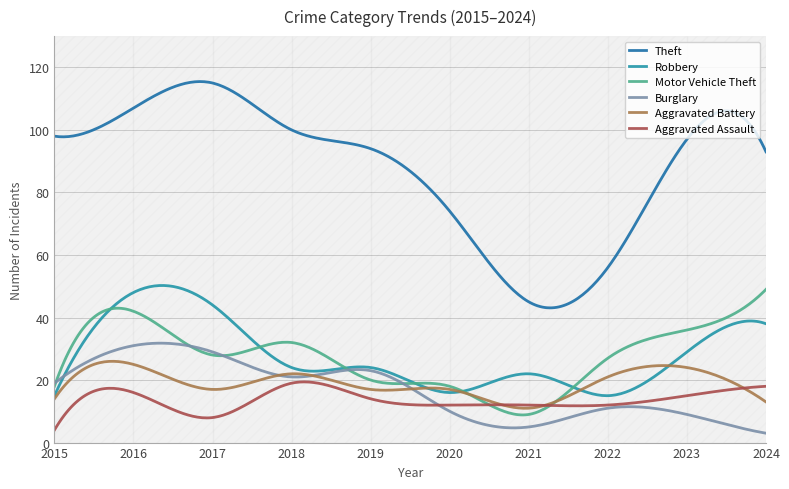

How many interior local peaks does the Theft series have?

2